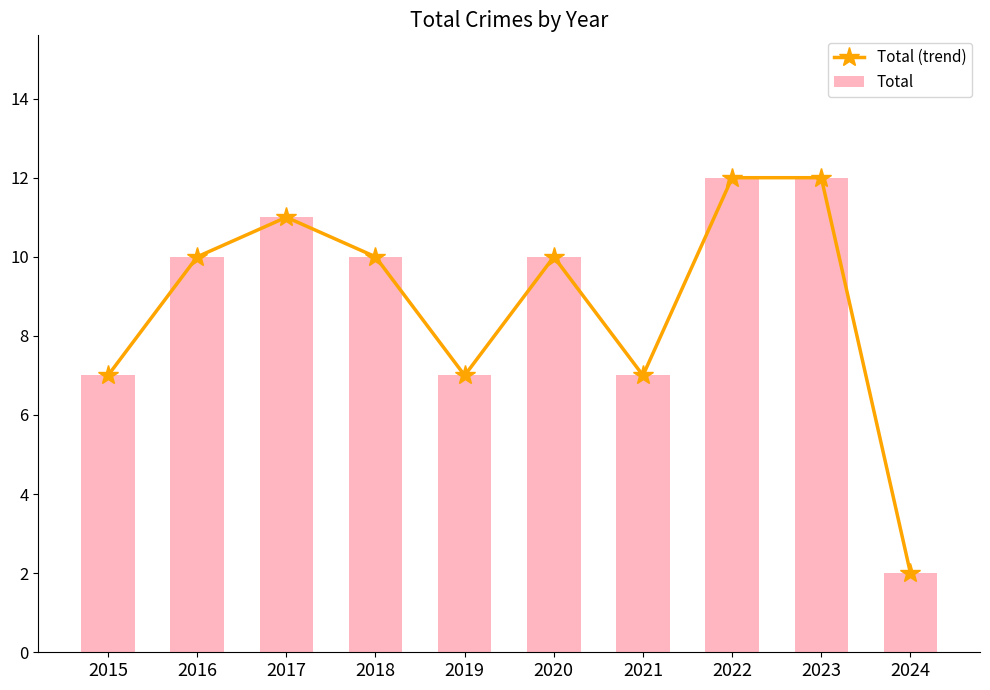

What is the total value across all series at 2023?

24